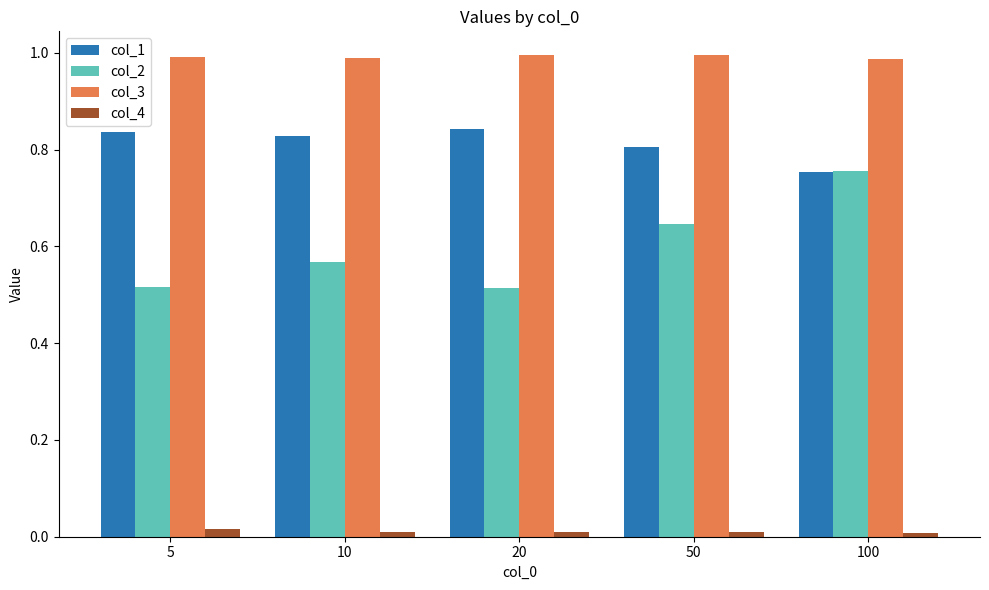

List the series in order of their overall mean, lowest first.

col_4, col_2, col_1, col_3